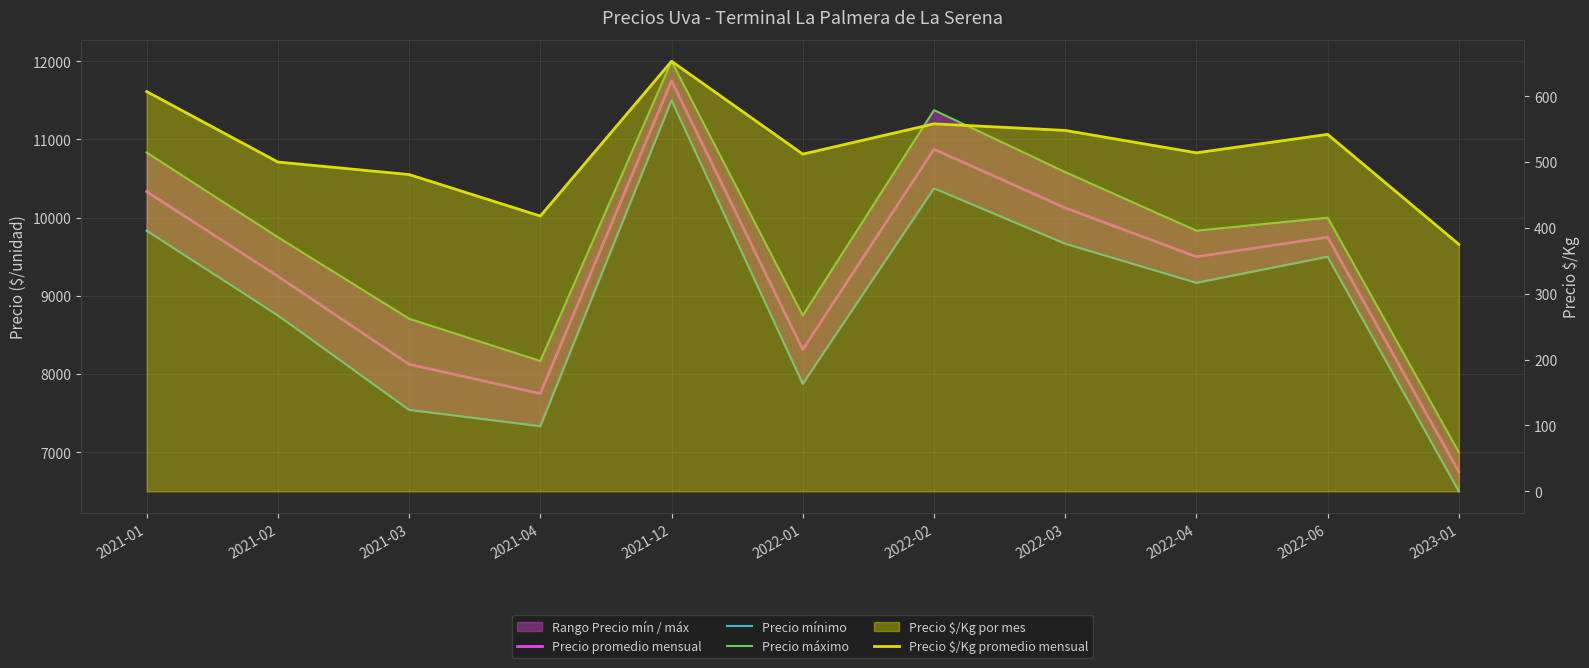

Rank the series by their maximum value, from highest to lowest.

Precio máximo, Precio promedio mensual, Precio mínimo, Precio $/Kg promedio mensual